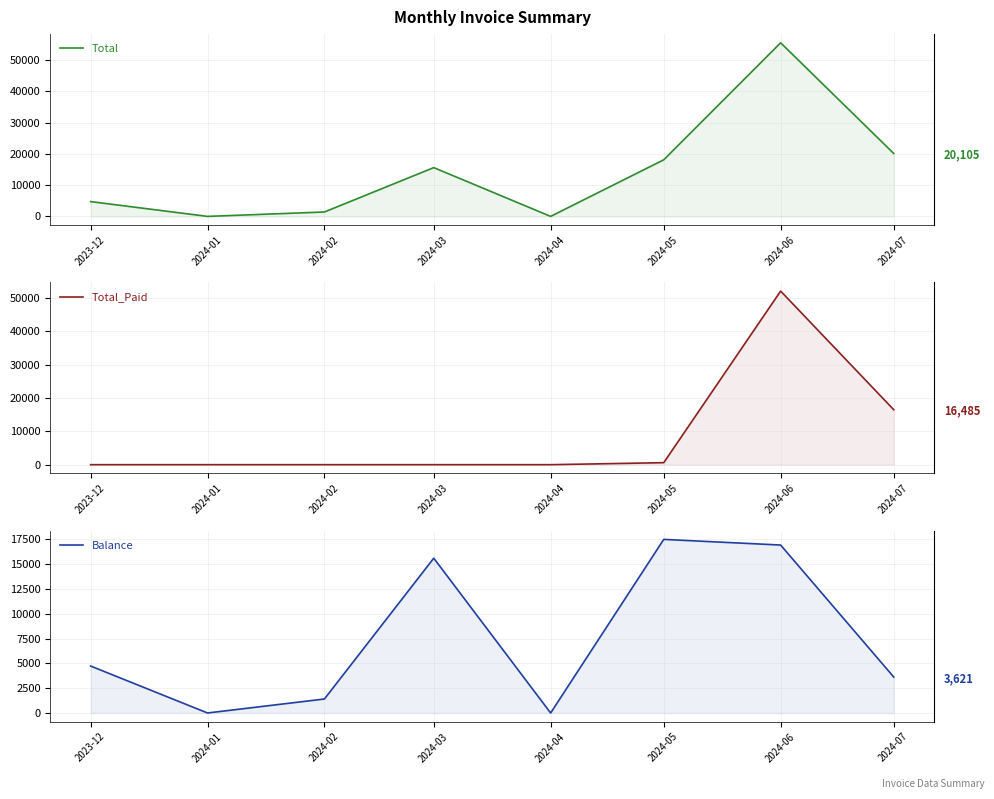

True or false: Total_Paid and Total cross at least once.

False